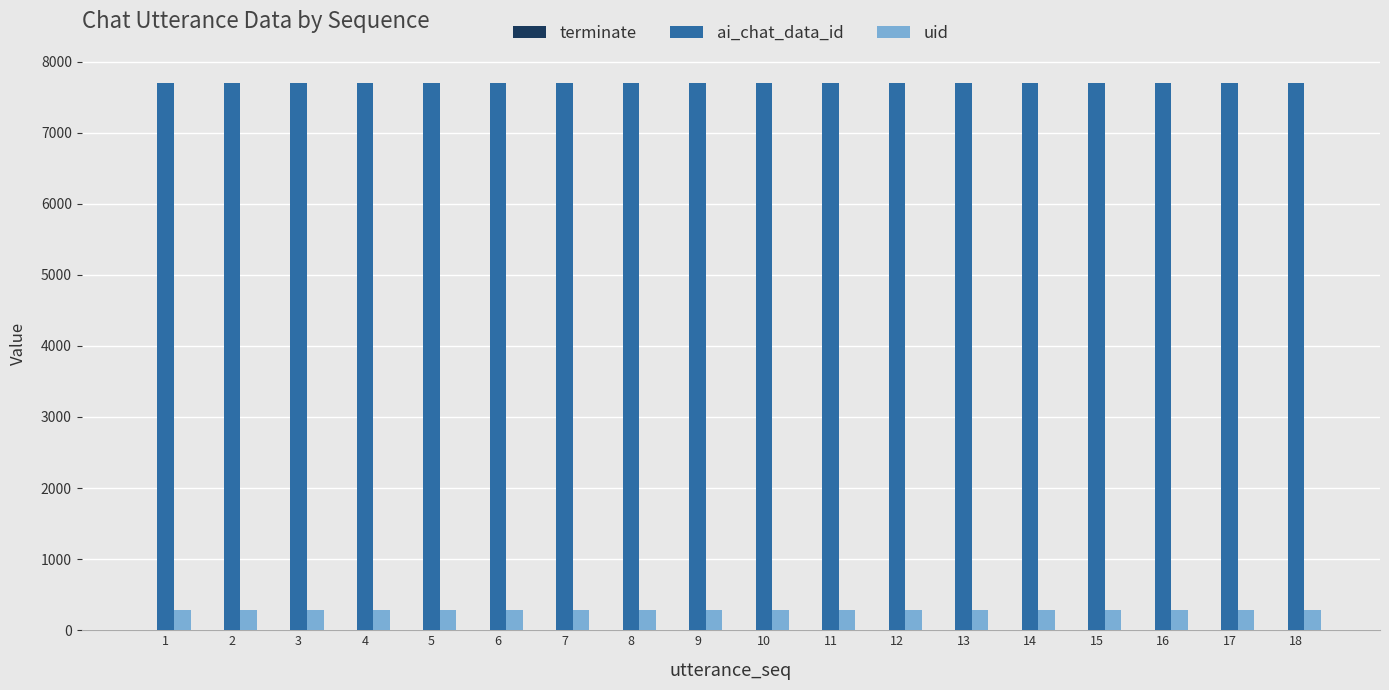

What is the sum of all ai_chat_data_id values?

138528